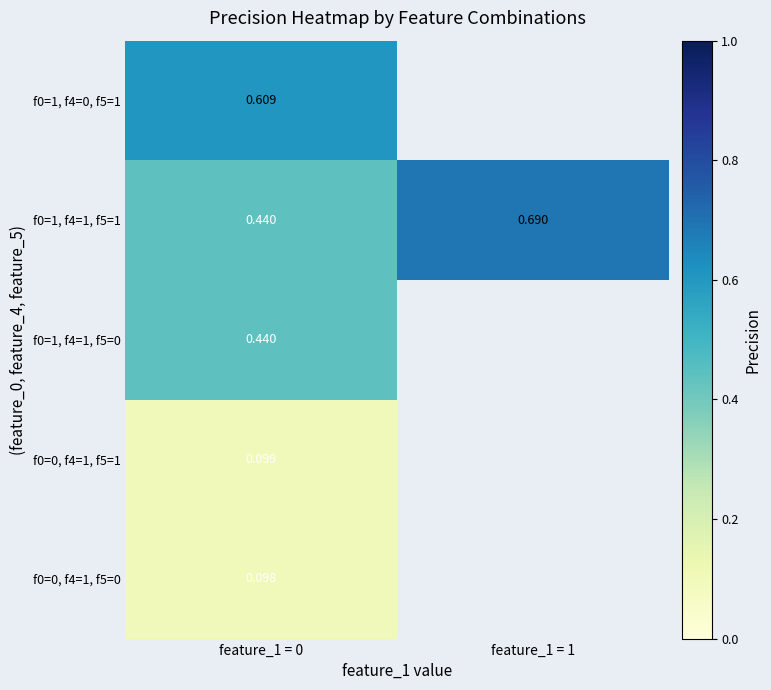

Is the value of f0=1, f4=0, f5=1 at feature_1 = 0 greater than the value of f0=0, f4=1, f5=1 at feature_1 = 0?

Yes